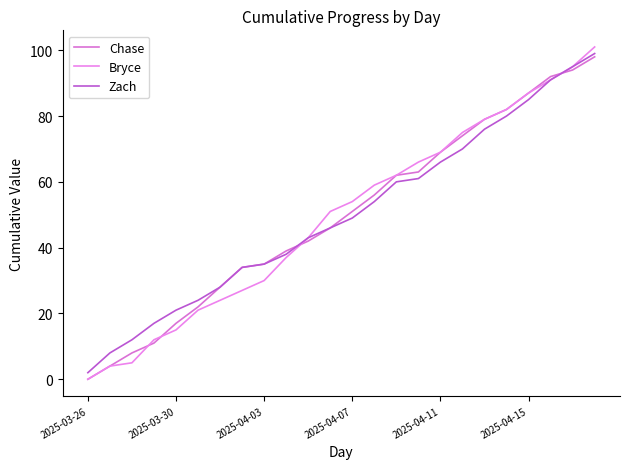

Does the chart display data point markers on the line(s)?

No